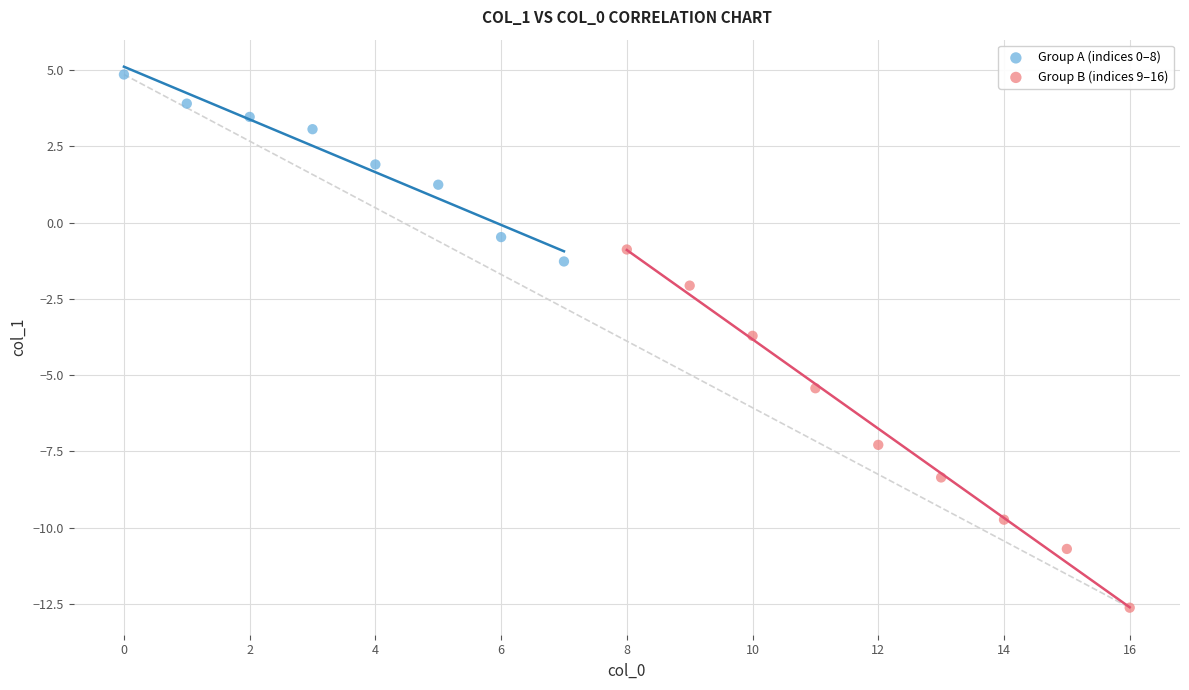

Which series has the widest spread of Y values?

Group B (indices 9–16)